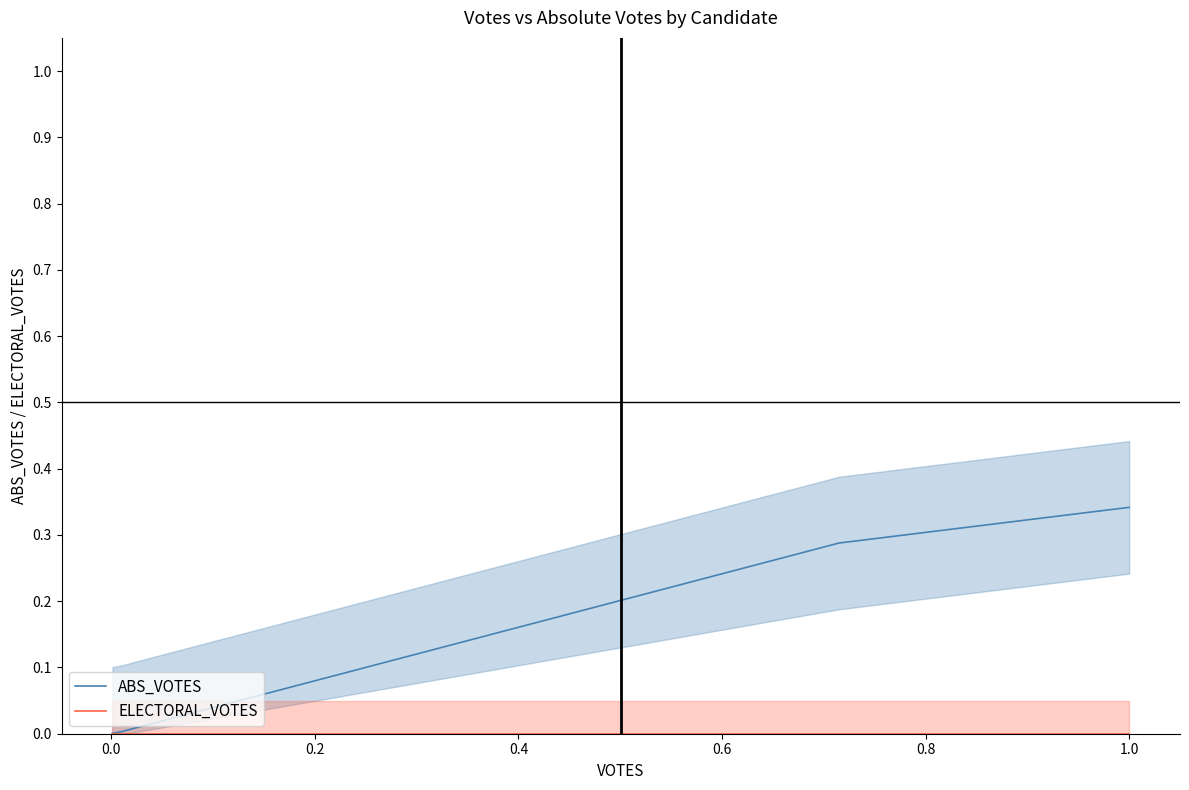

How many lines are shown in the chart?

2